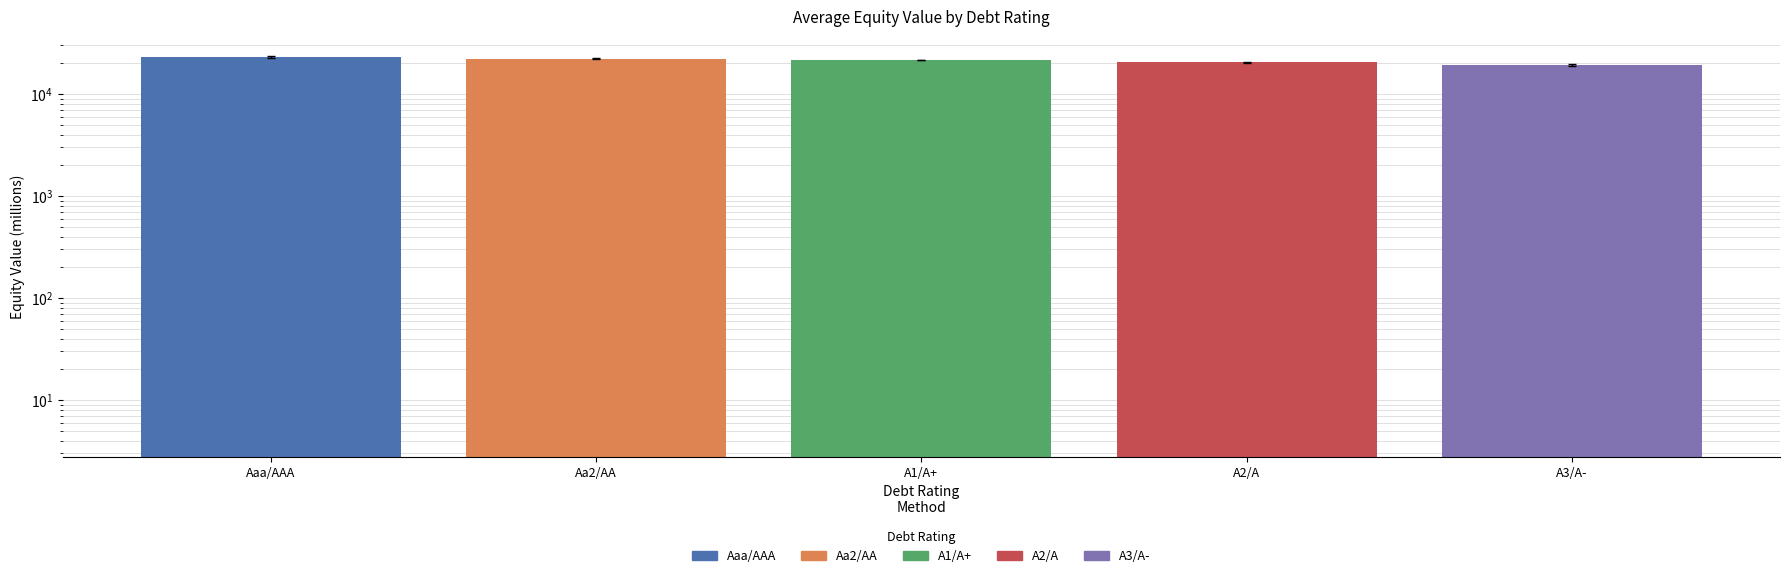

How many categories are shown in the chart?

5